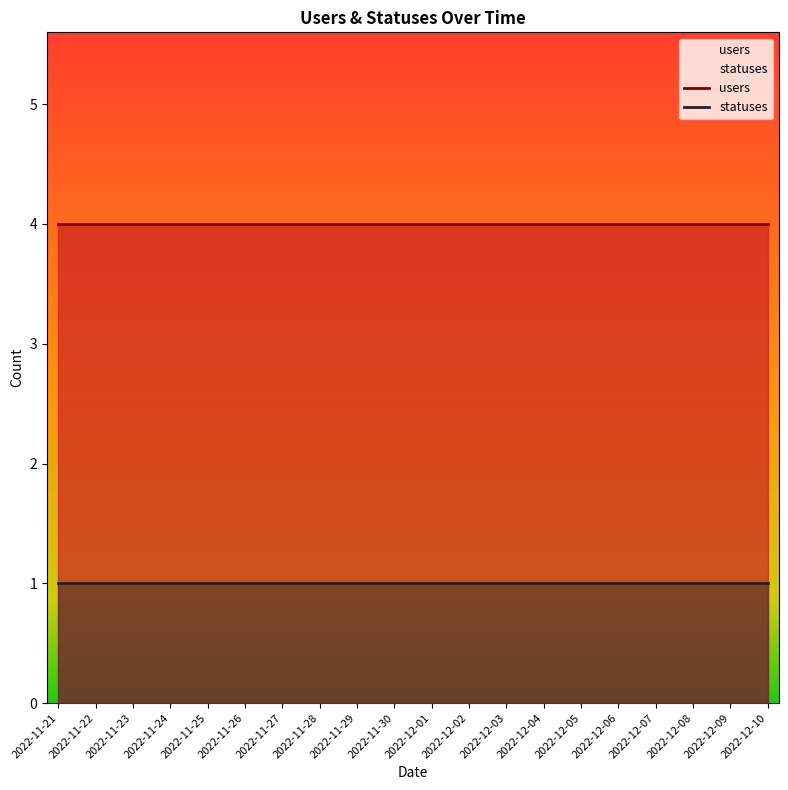

What is the label of the 9th point from the left?

2022-11-29